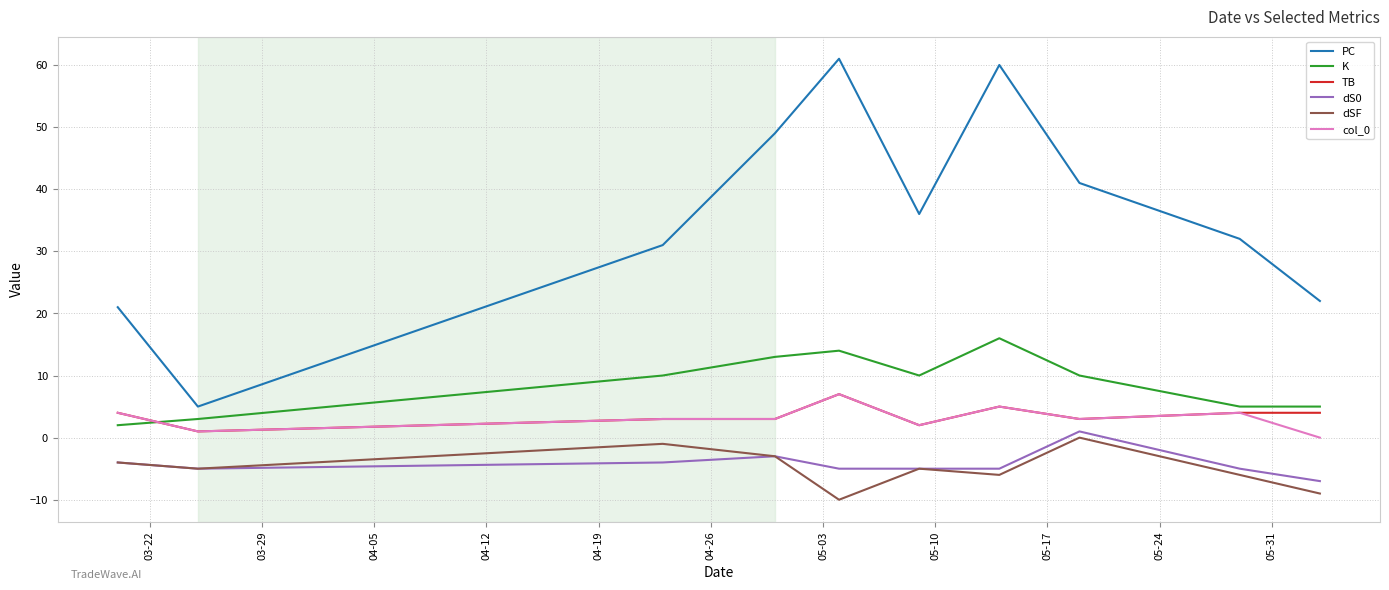

True or false: TB and dSF intersect in this chart.

False